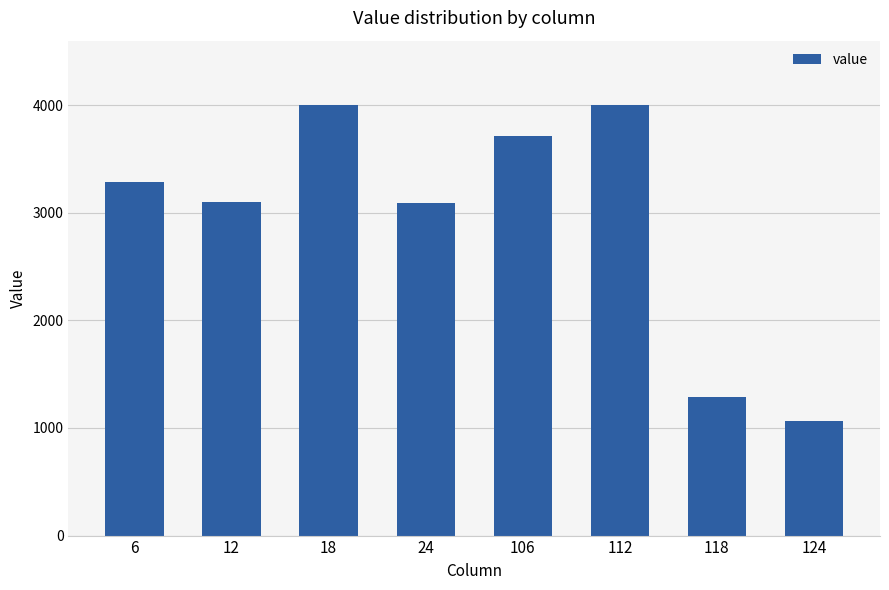

What is the sum of all values?

23543